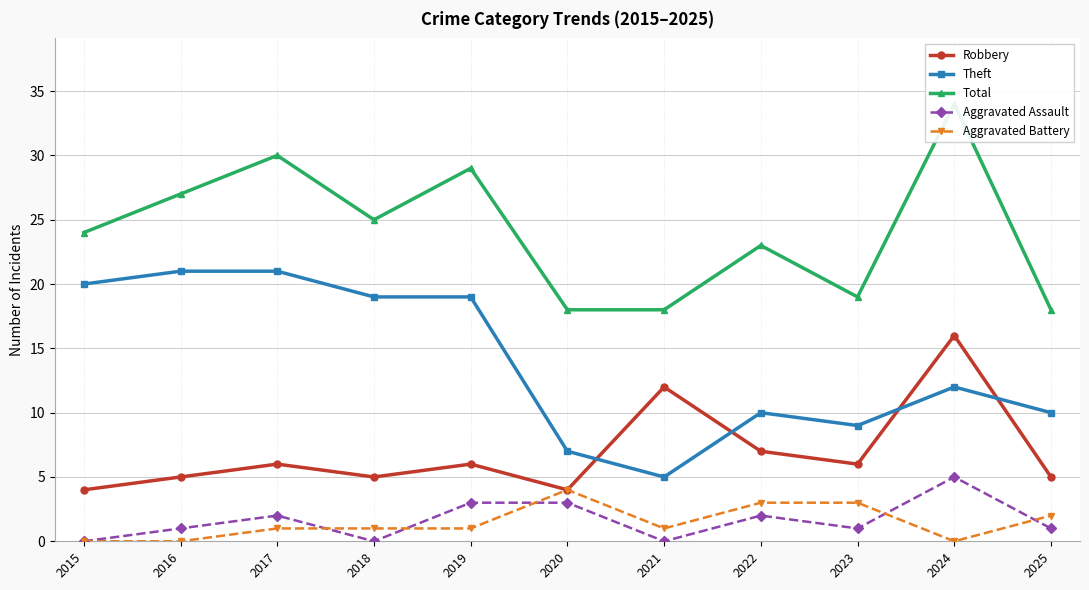

Which series has the widest spread of values?

Theft